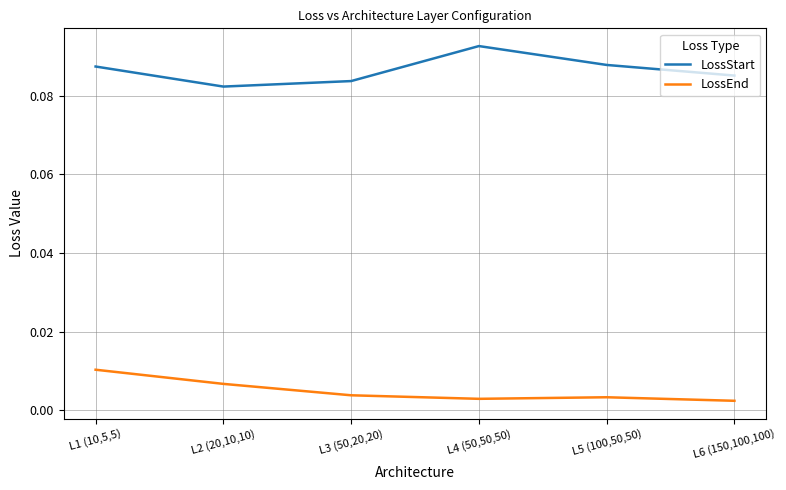

Which series has the largest total across all categories?

LossStart